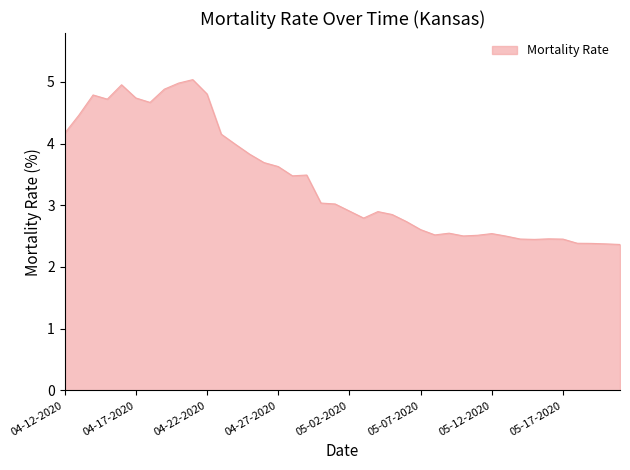

What is the difference between the maximum and minimum values?

2.7